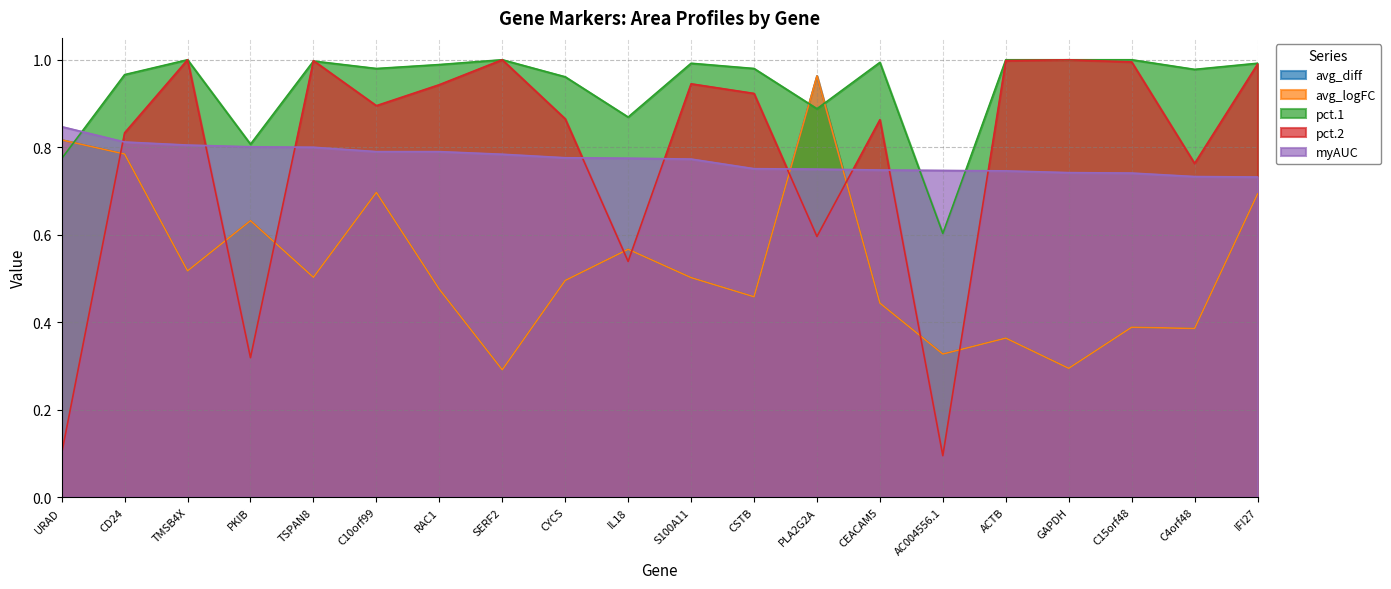

Is it true that avg_diff equals 0.6 at IL18?

True